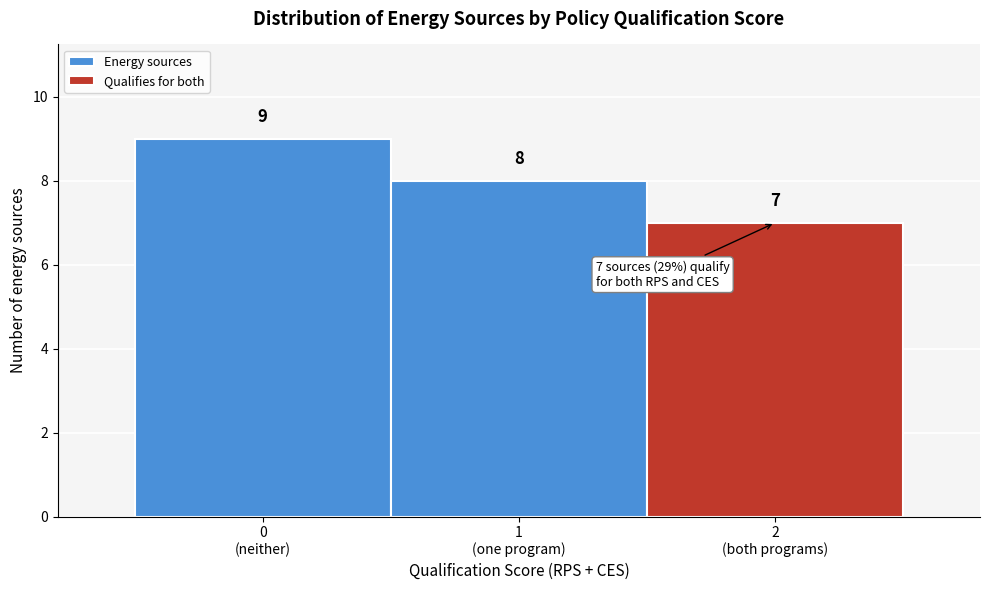

Reading right to left, transcribe all the data shown in this chart.

7	8	9